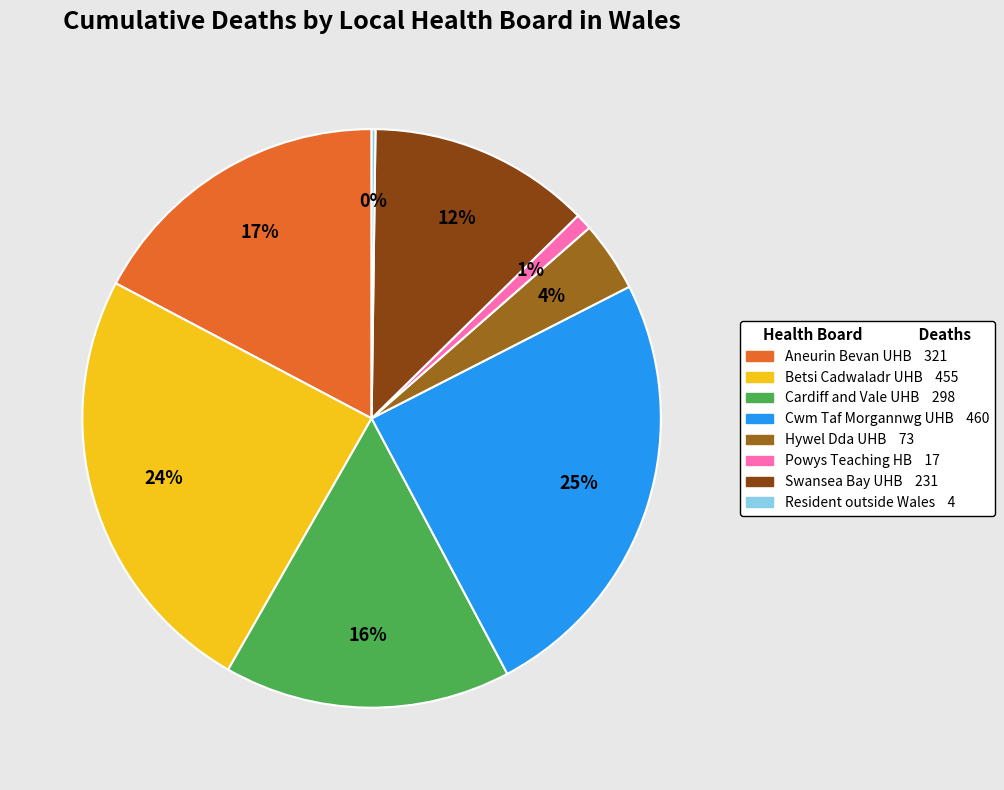

To the nearest percent, what is the average slice percentage?

12%